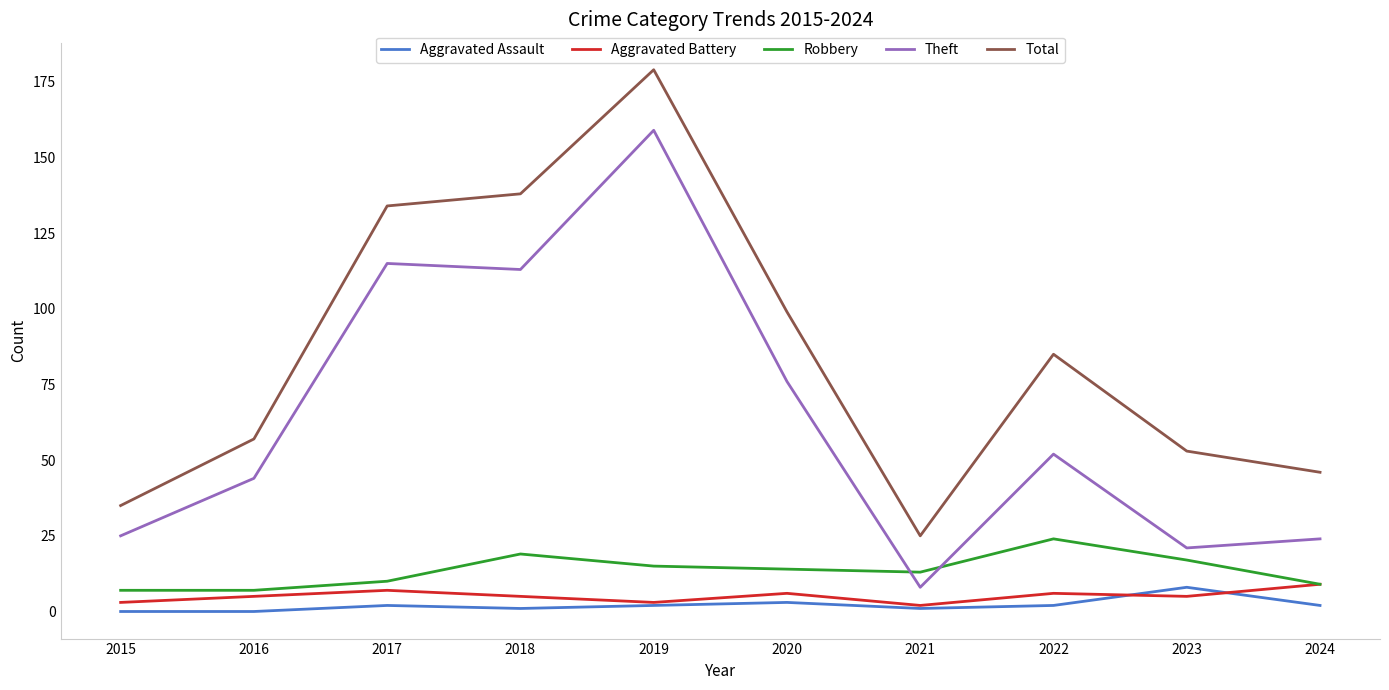

What value does the Robbery series have at 2018?

19